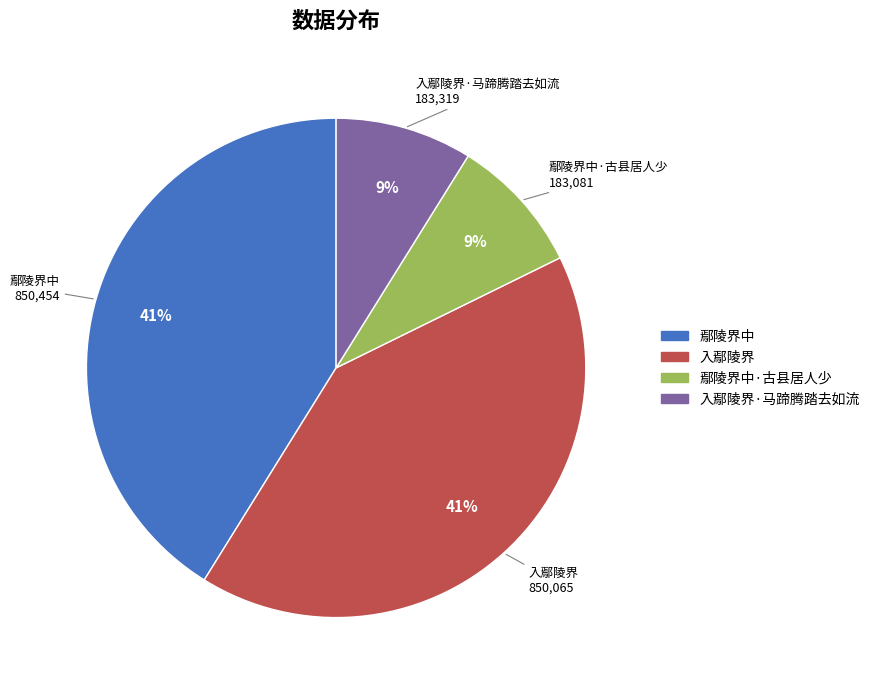

To the nearest percent, what is the average slice percentage?

25%